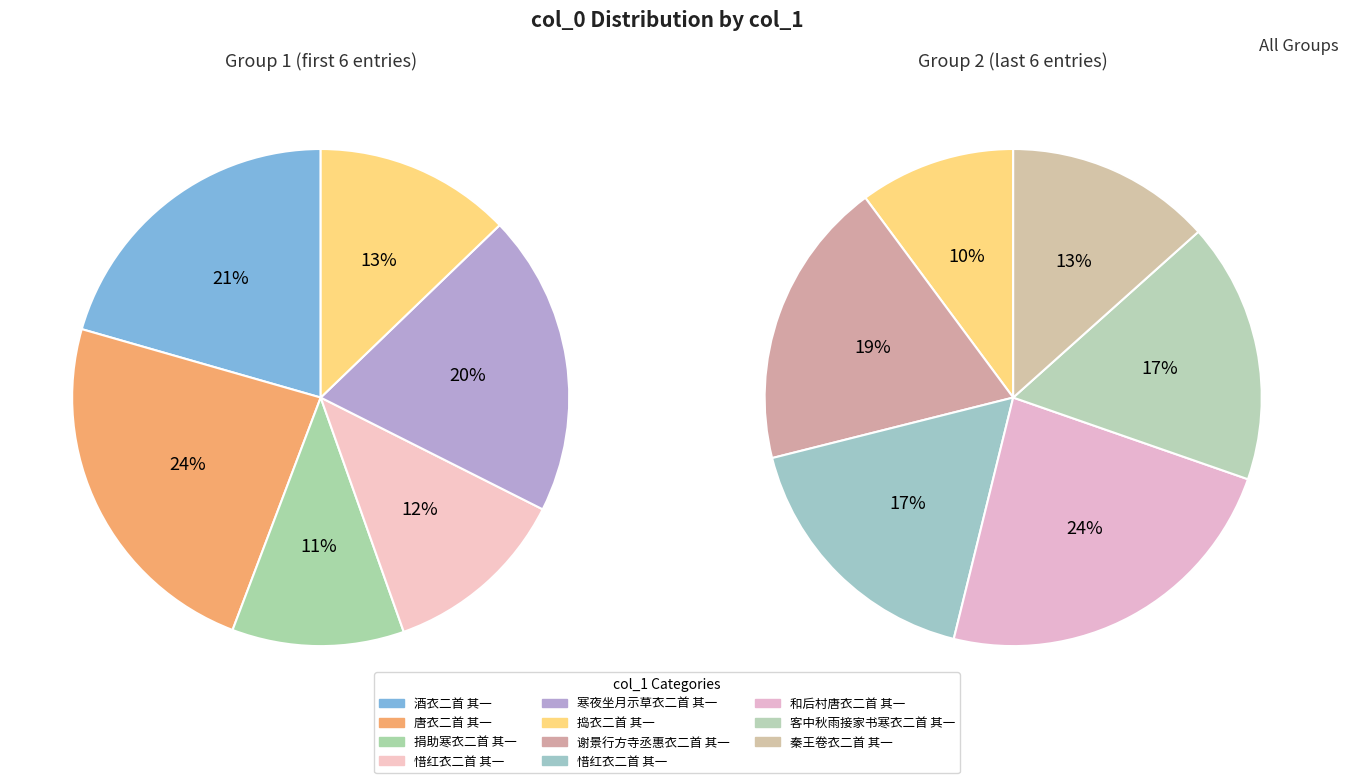

Does 和后村唐衣二首 其一 represent more than half of the total?

No